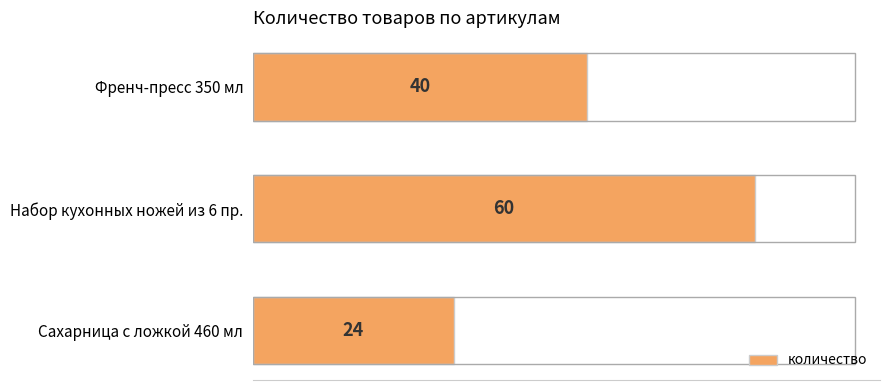

Count the number of categories in the chart.

3